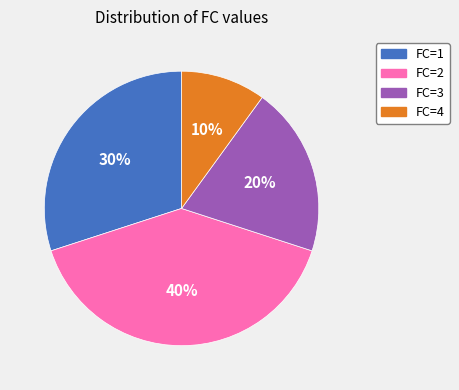

To the nearest percent, what is the average slice percentage?

25%